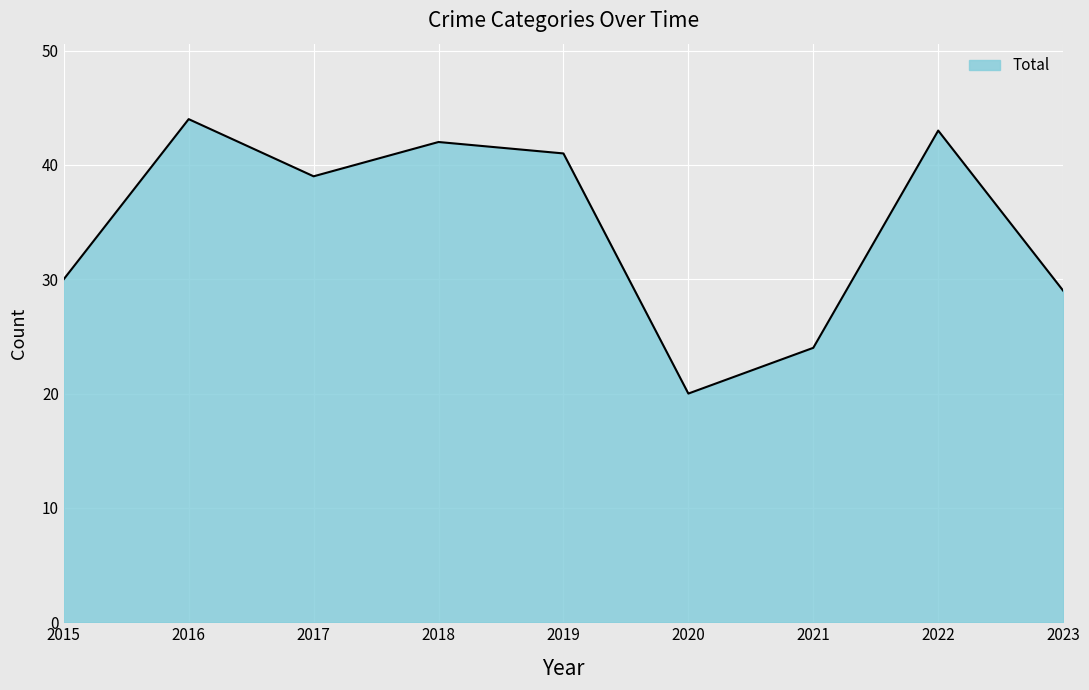

Read the value at 2017, to the nearest 10.

40